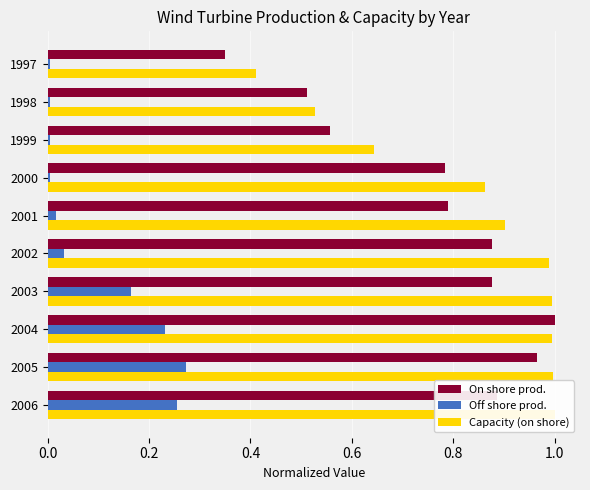

Which series has the largest range (max minus min)?

On shore prod.